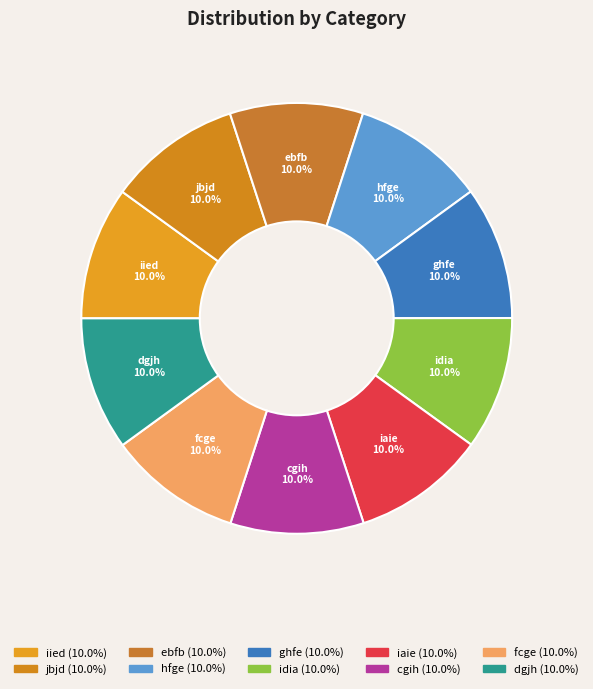

Does cgih represent more than half of the total?

No